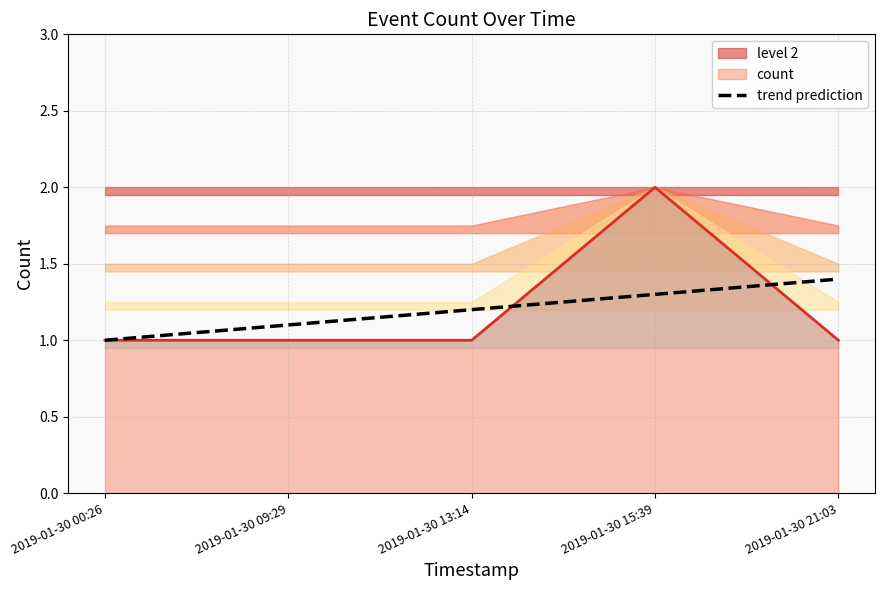

How many lines are shown in the chart?

1